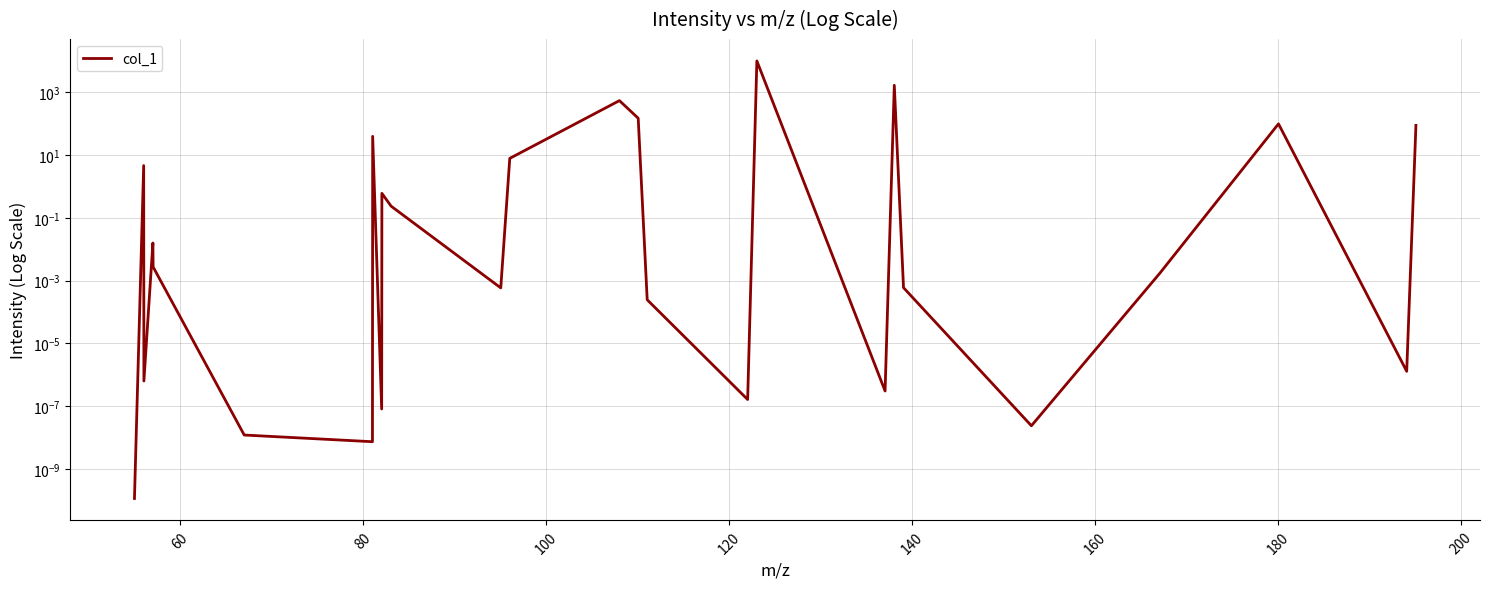

How many lines are shown in the chart?

1